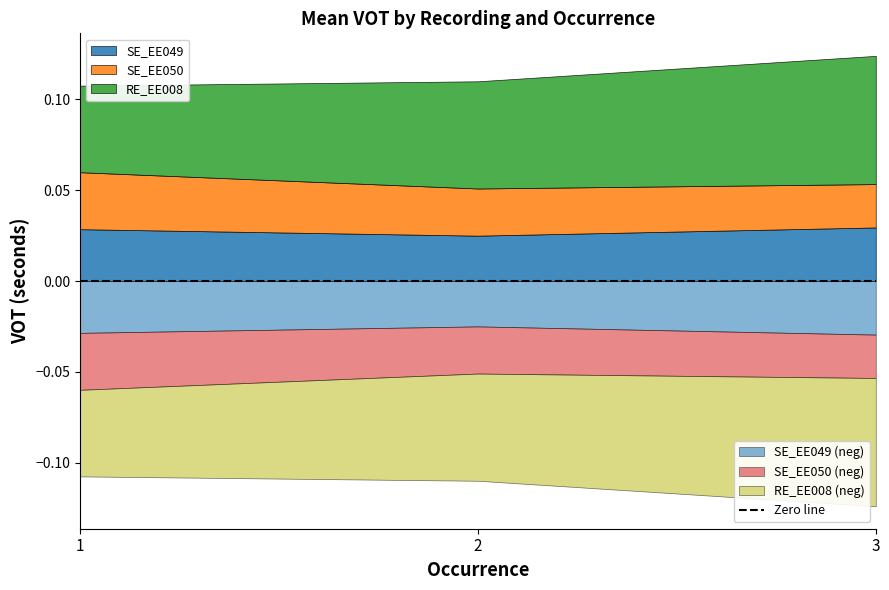

Is the value of RE_EE008 at 2 greater than the value of SE_EE050 at 1?

Yes